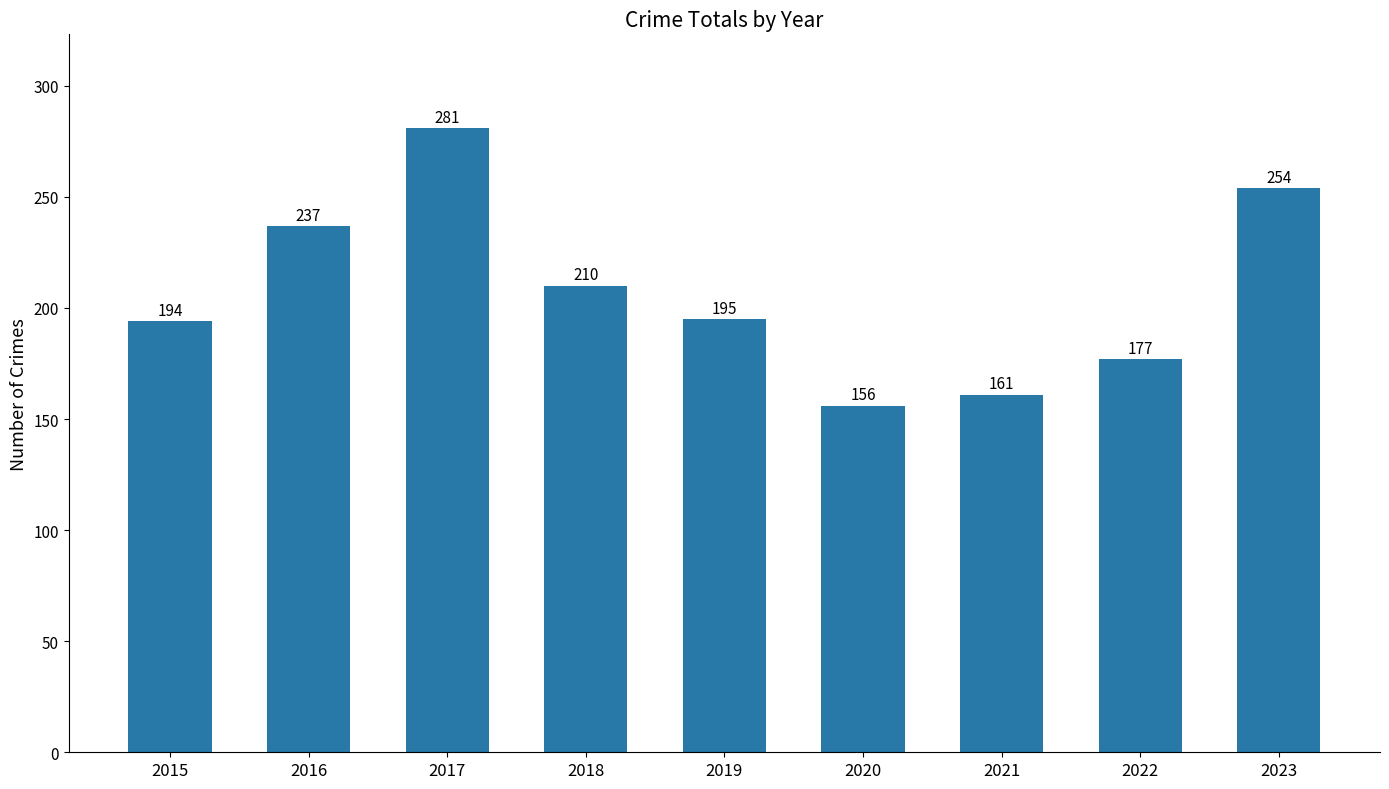

What is the ratio of the value at 2016 to the value at 2019?

1.2